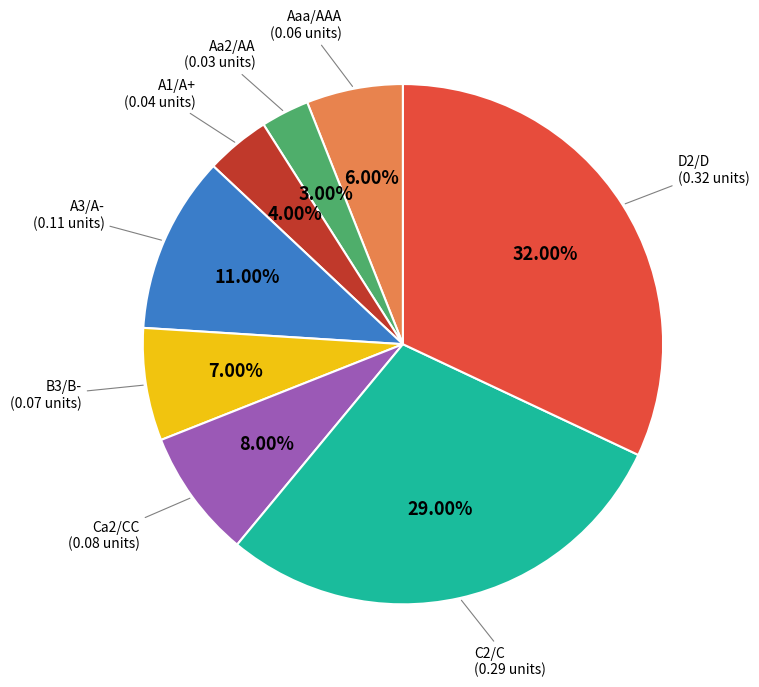

Does C2/C account for over 50% of the chart?

No